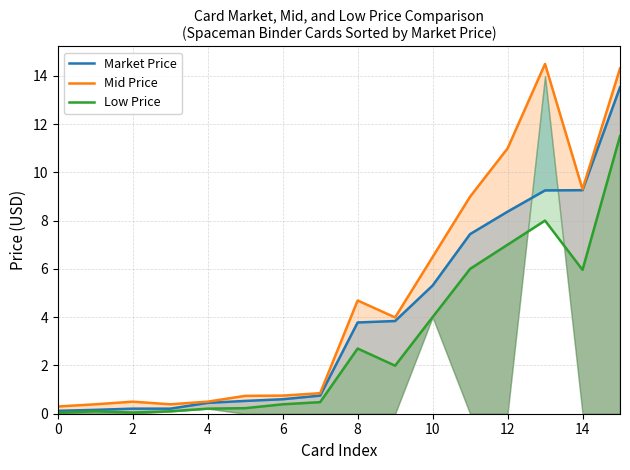

True or false: Low Price has a value of 3.2 at 15.

False